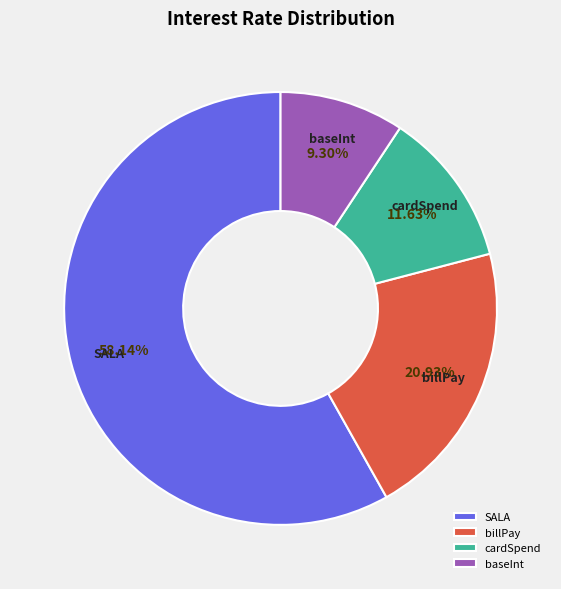

Does cardSpend represent more than half of the total?

No